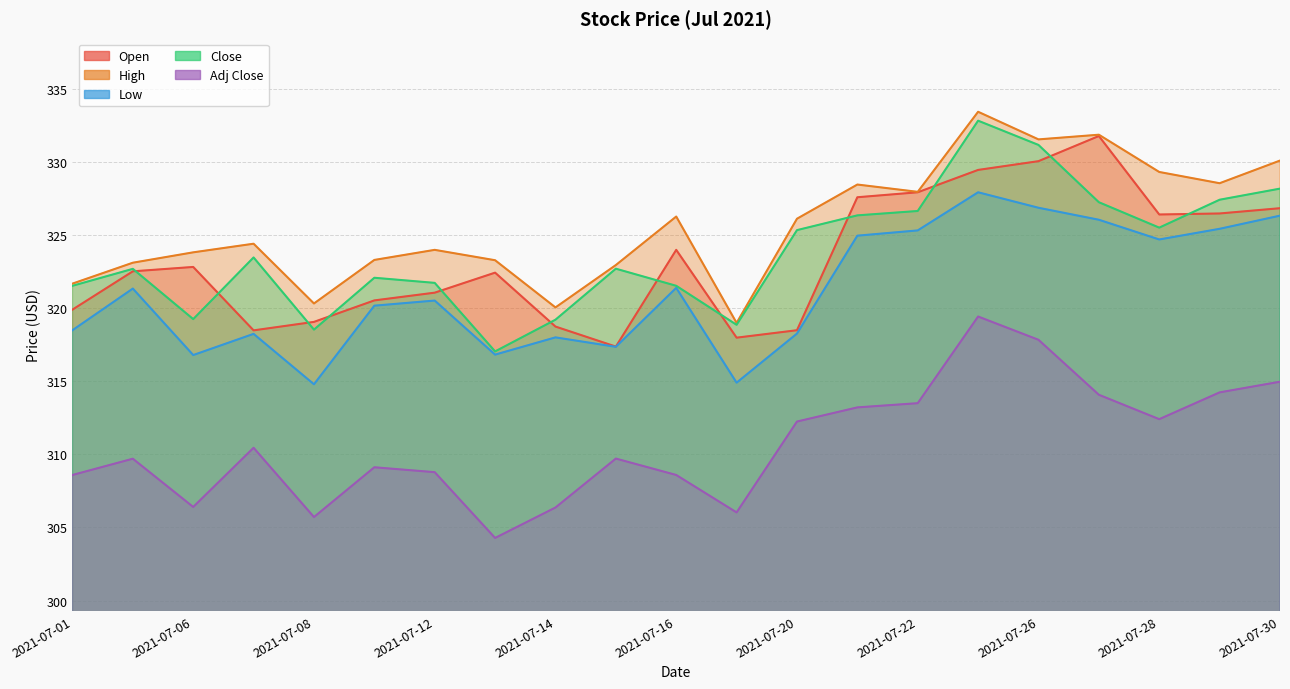

What is the value of the High point at the 11th from the left?

326.3